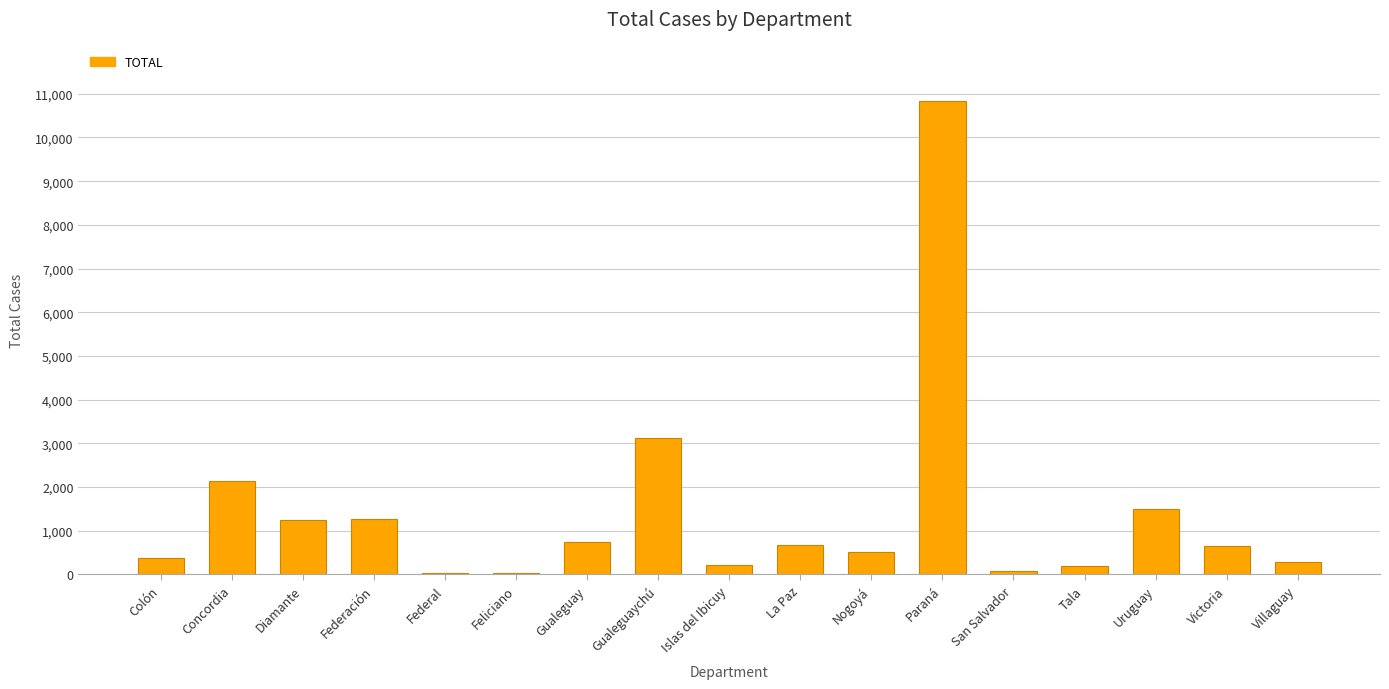

At which label is the value closest to 5428?

Gualeguaychú